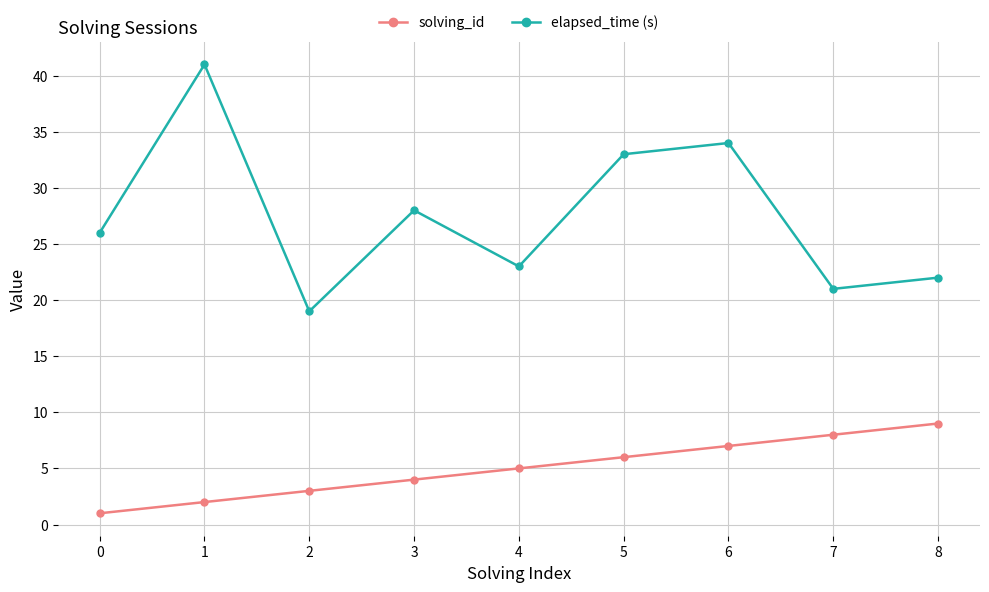

How many interior local peaks does the elapsed_time (s) series have?

3